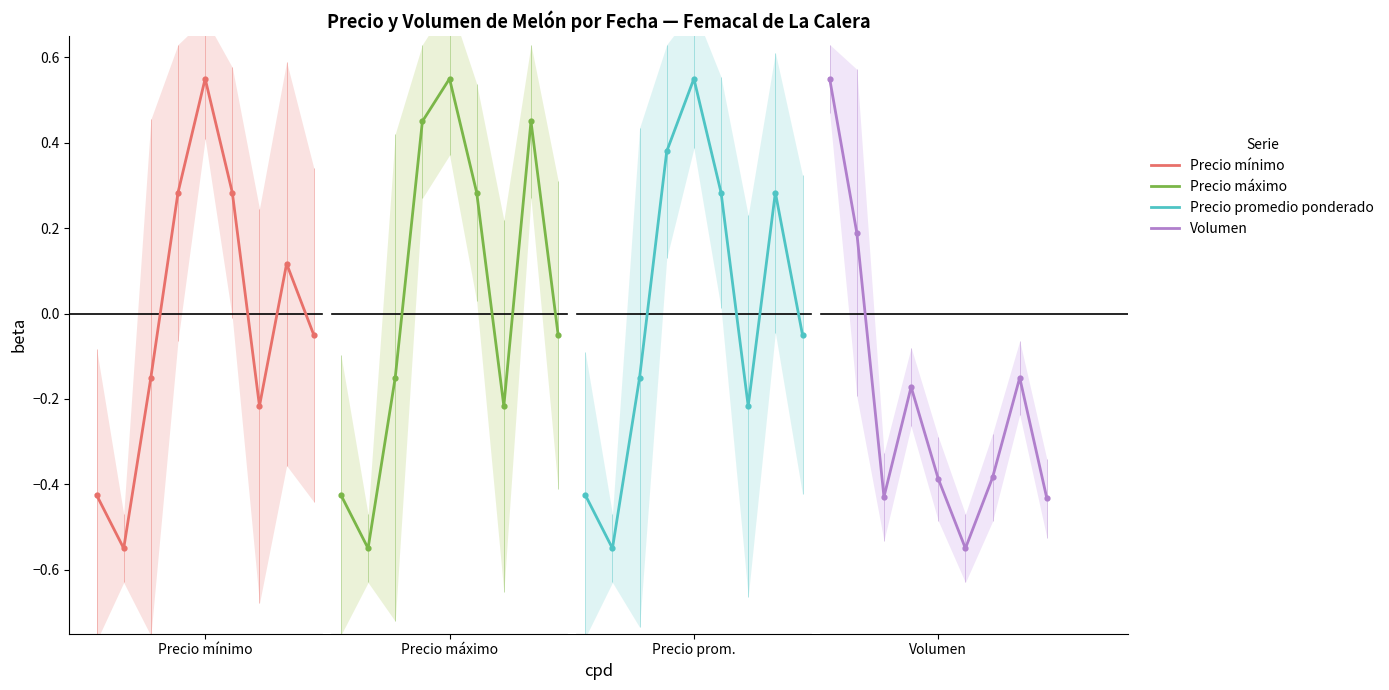

Which series has the largest Y range (max minus min)?

Precio mínimo